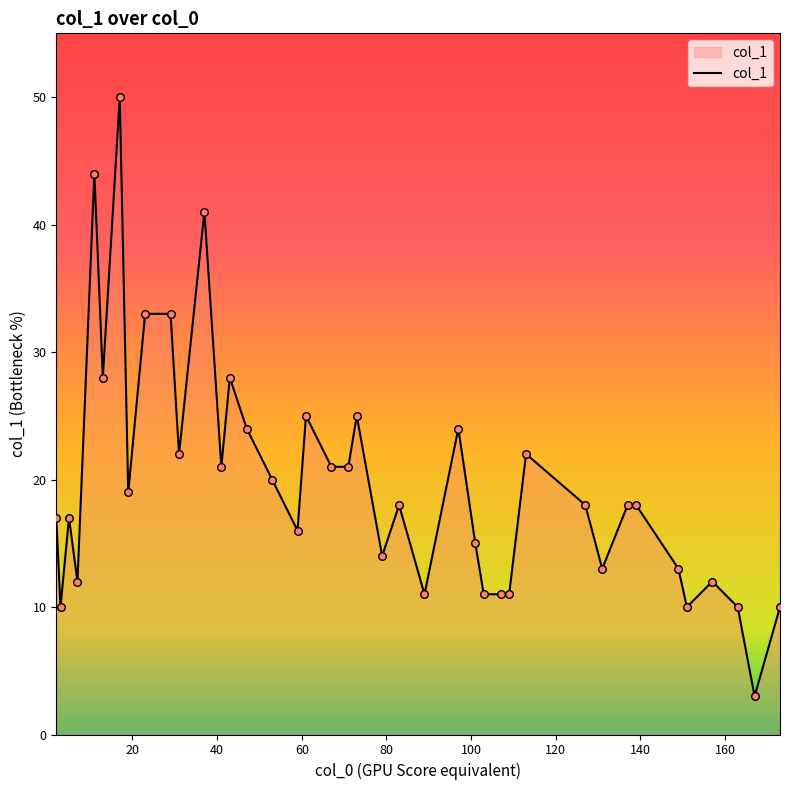

What is the minimum value shown in the chart?

3